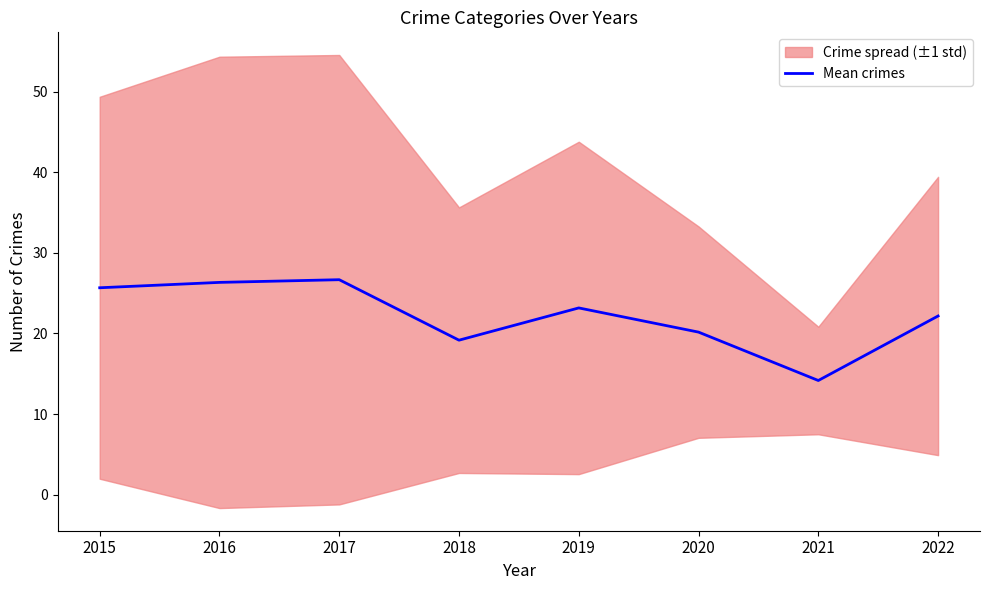

At which category does the chart reach its peak across all series?

2017